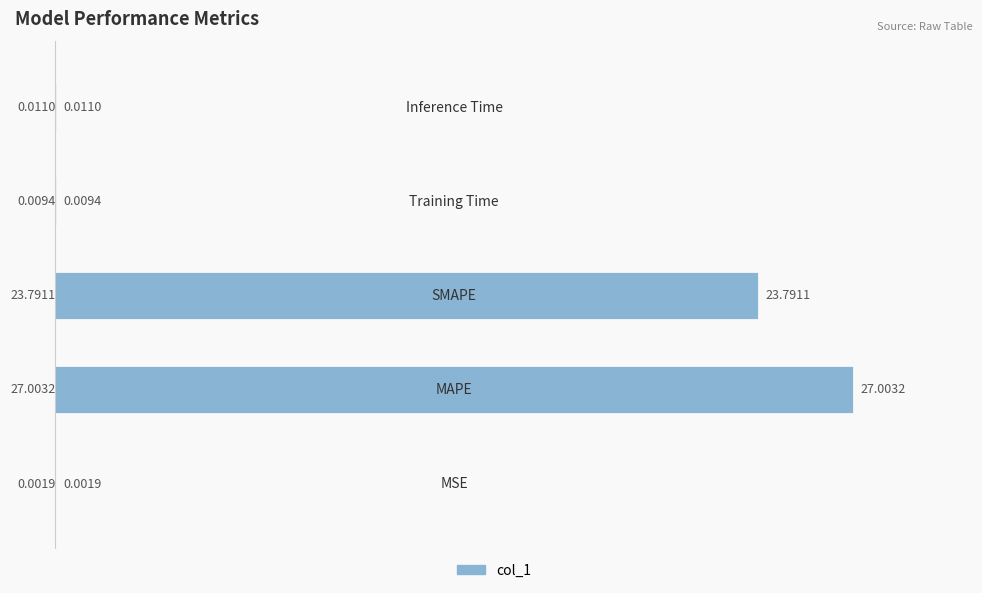

How many categories are shown in the chart?

5